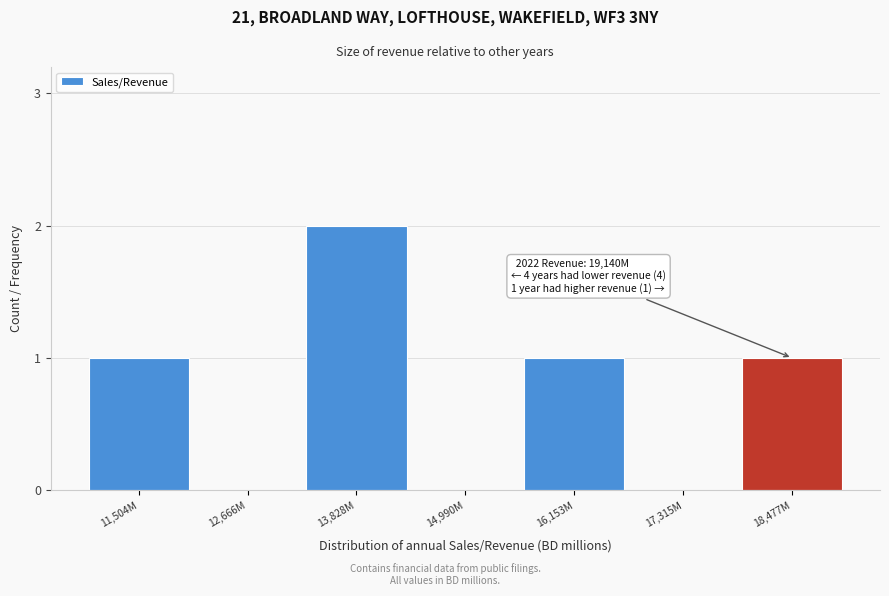

Reading left to right, list all the values displayed in this chart.

11,504M=1	12,666M=0	13,828M=2	14,990M=0	16,153M=1	17,315M=0	18,477M=1